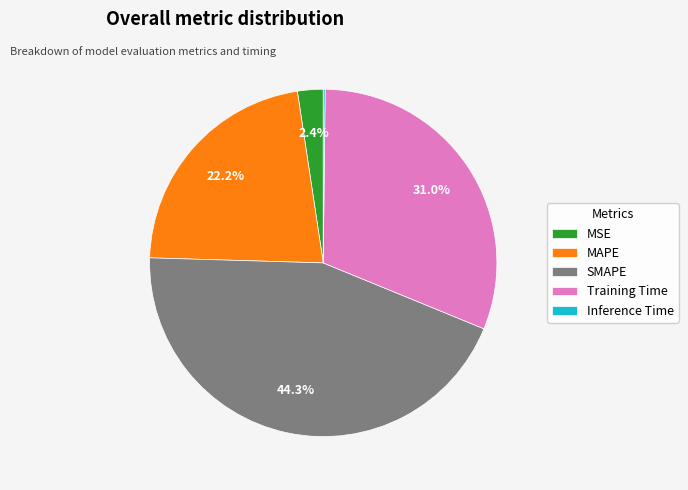

Which category has the biggest portion of the pie?

SMAPE